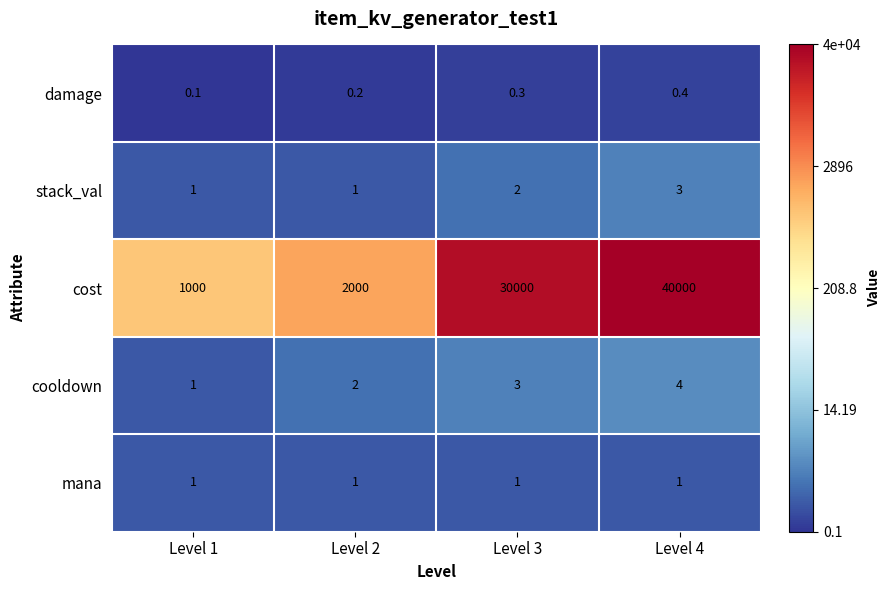

Reading right to left, what are all the values shown in this chart?

damage: Level 4=0.4	Level 3=0.3	Level 2=0.2	Level 1=0.1
stack_val: Level 4=3.0	Level 3=2.0	Level 2=1.0	Level 1=1.0
cost: Level 4=40000.0	Level 3=30000.0	Level 2=2000.0	Level 1=1000.0
cooldown: Level 4=4.0	Level 3=3.0	Level 2=2.0	Level 1=1.0
mana: Level 4=1.0	Level 3=1.0	Level 2=1.0	Level 1=1.0